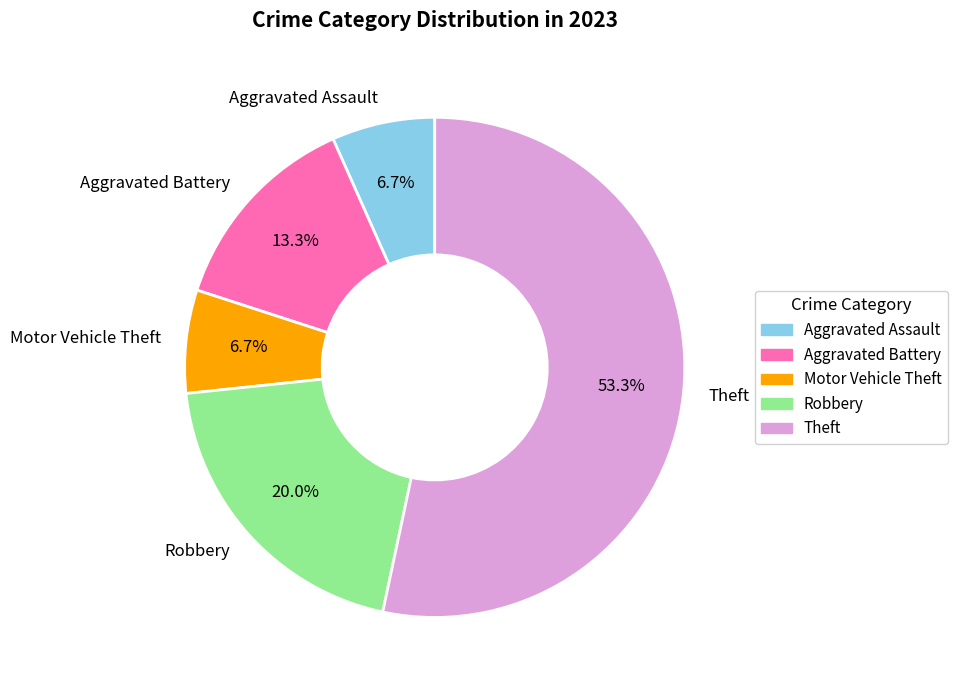

How many segments does this pie chart have?

5